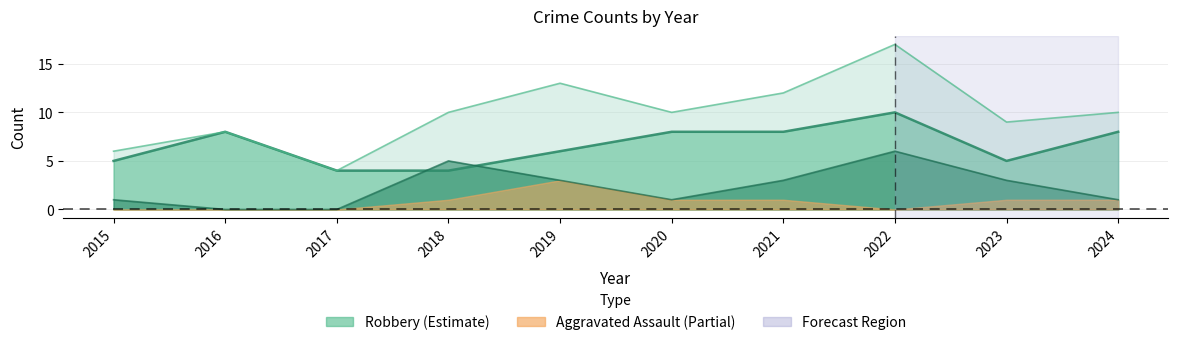

True or false: Aggravated Battery and Robbery intersect in this chart.

True